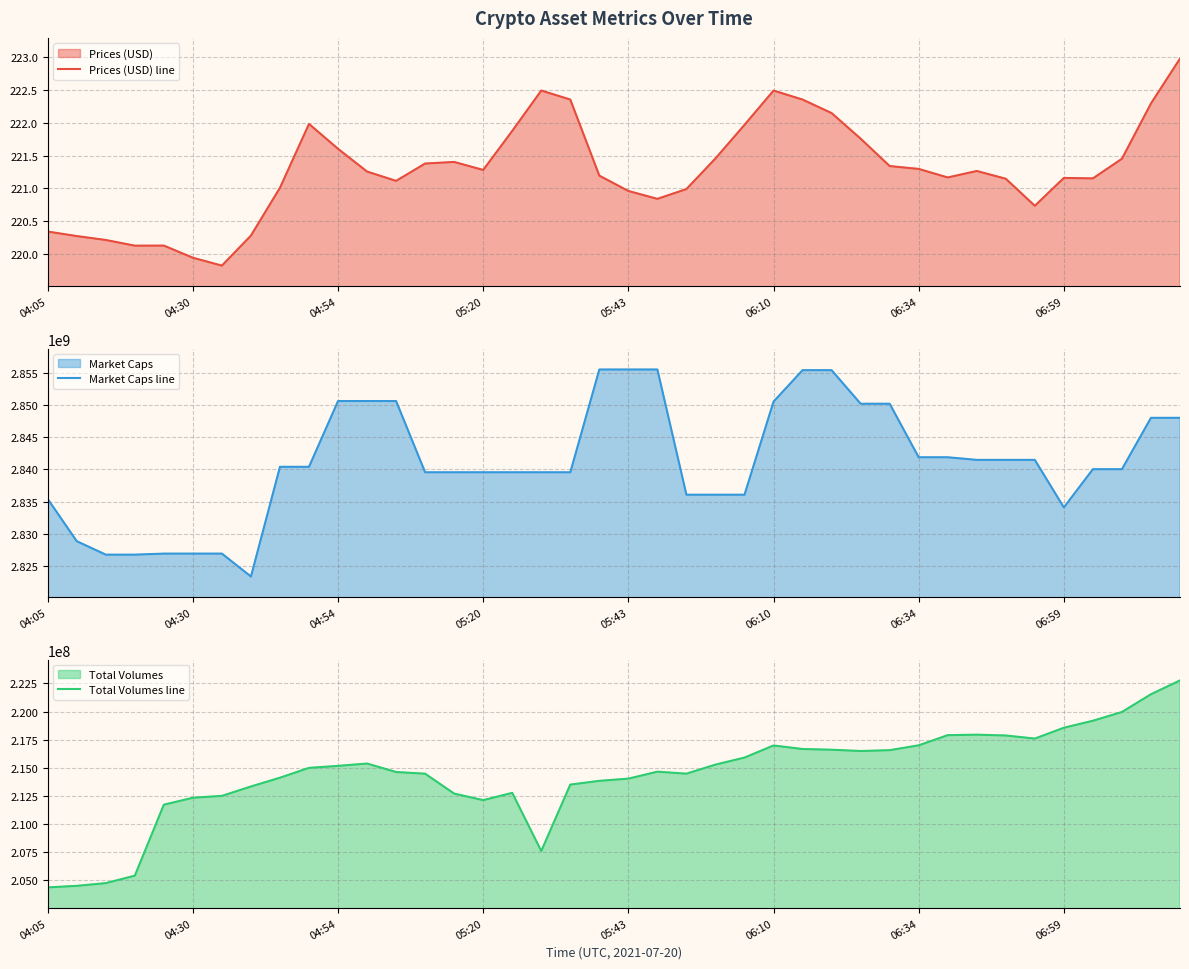

How many values in the Total Volumes line series exceed 214995994?

20